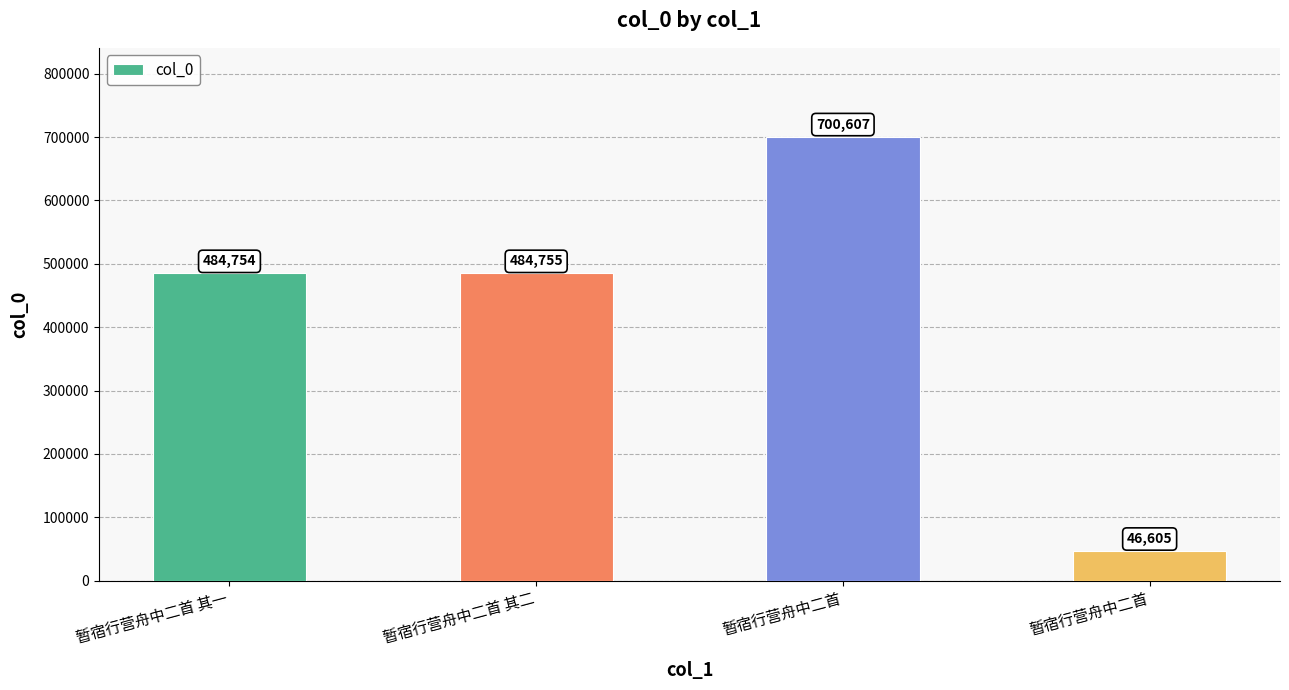

How many series are shown in this chart?

1